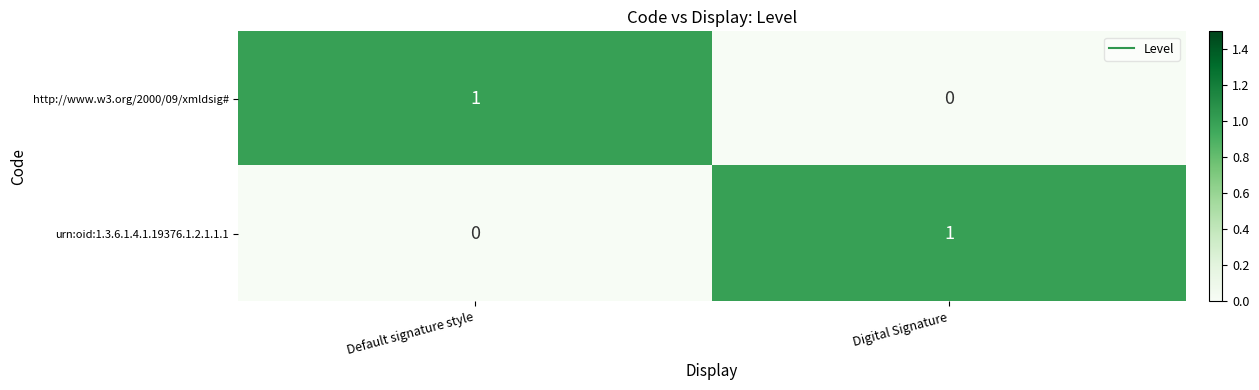

At which label does http://www.w3.org/2000/09/xmldsig# reach its peak?

Default signature style